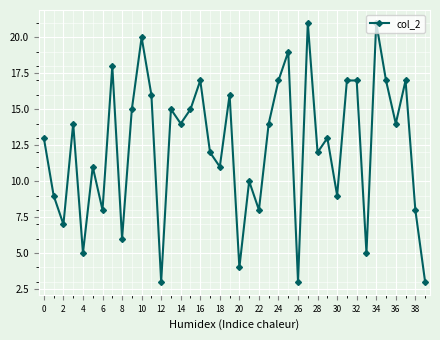

What is the greatest value displayed?

21